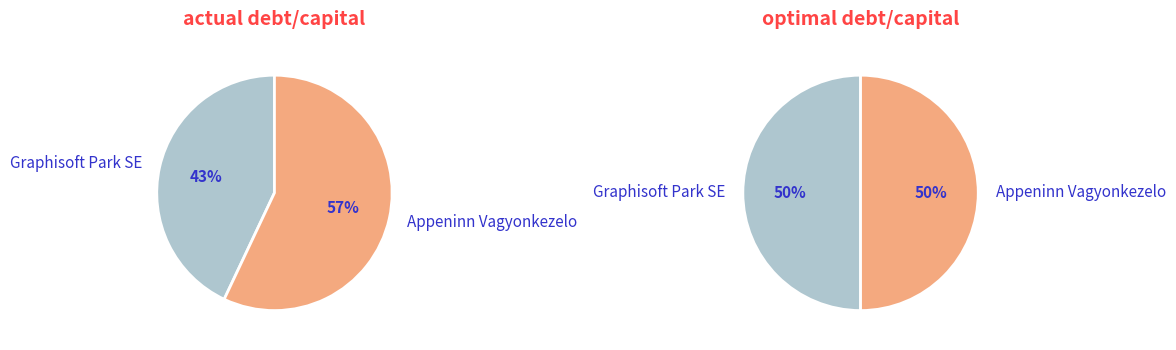

How many segments does this pie chart have?

2